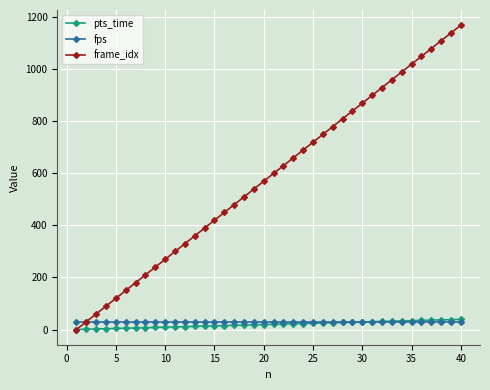

What is the value of the fps point at the 30th from the left?

30